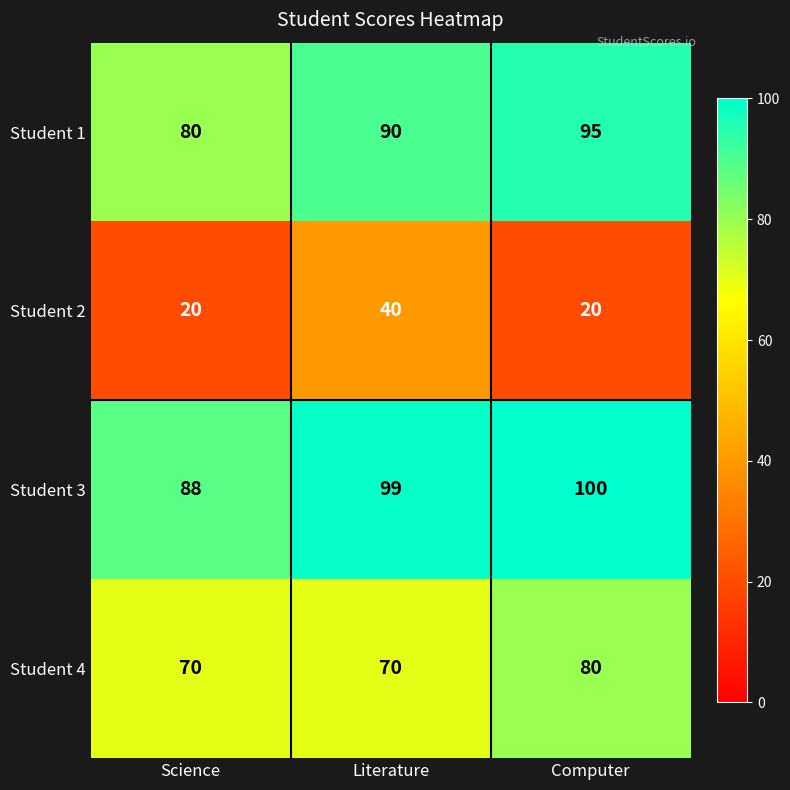

What is the difference between the highest and lowest values at Literature?

59